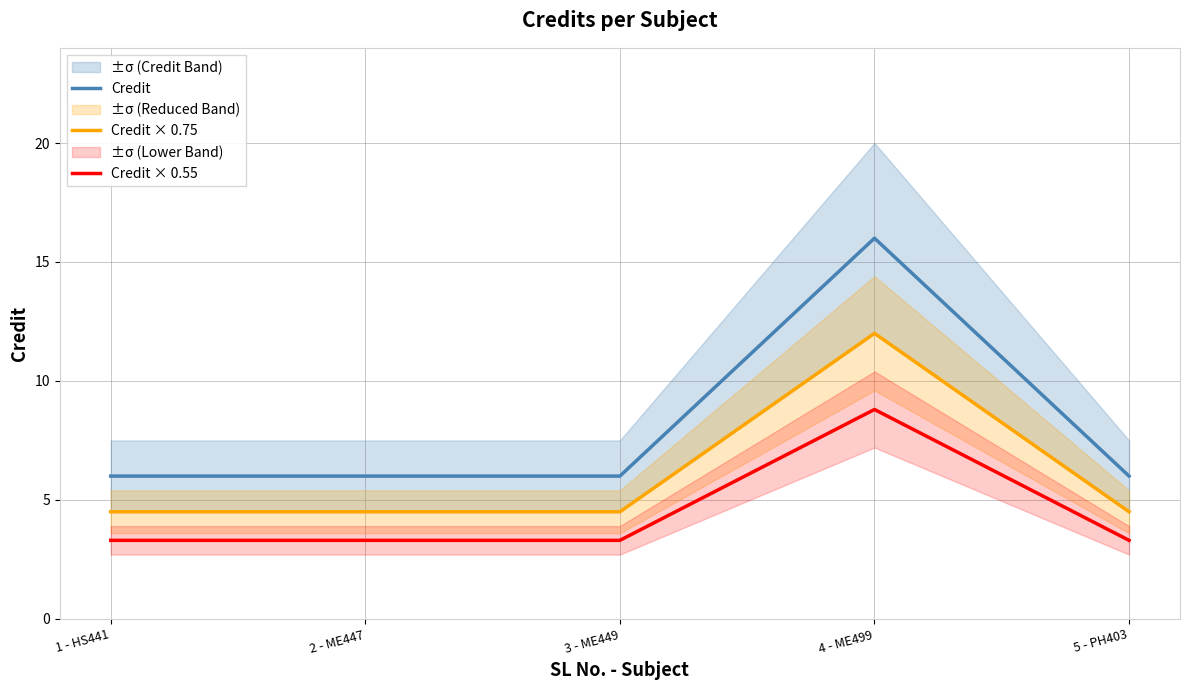

Rank the series by their maximum value, from highest to lowest.

Credit, Credit × 0.75, Credit × 0.55